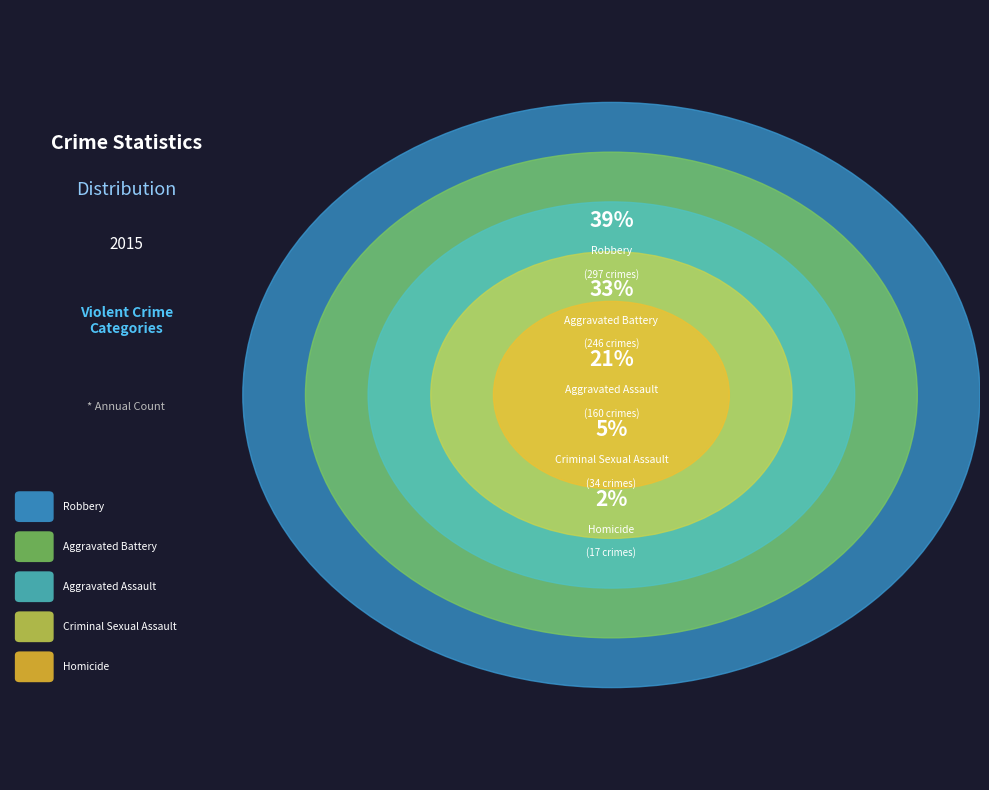

Does Criminal Sexual Assault represent more than half of the total?

No